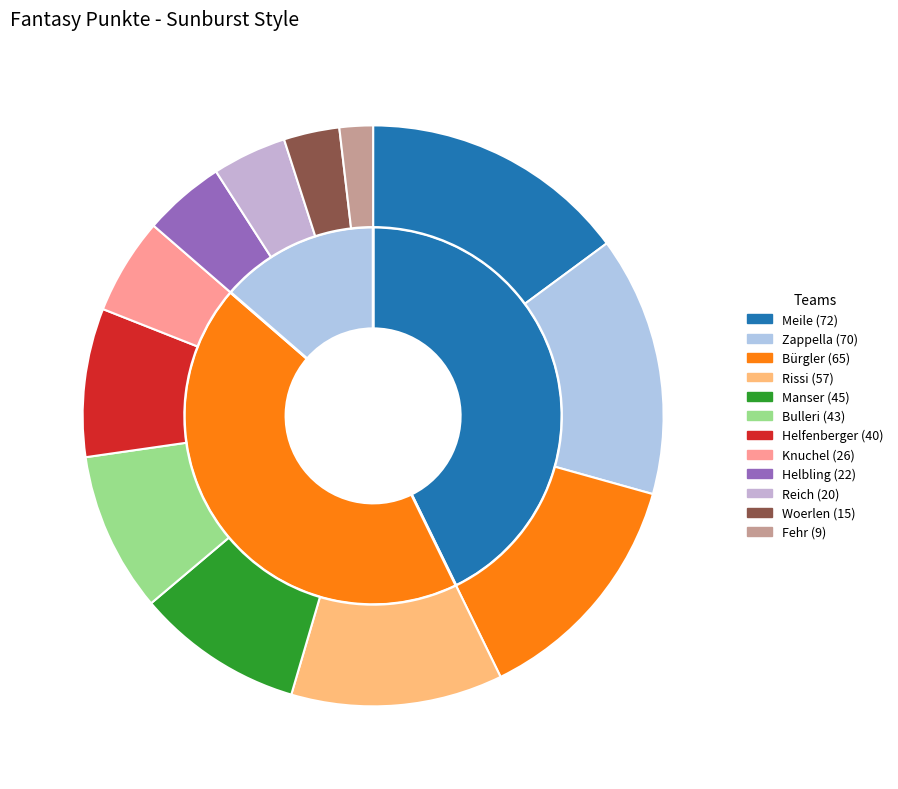

Does Knuchel account for over 50% of the chart?

No